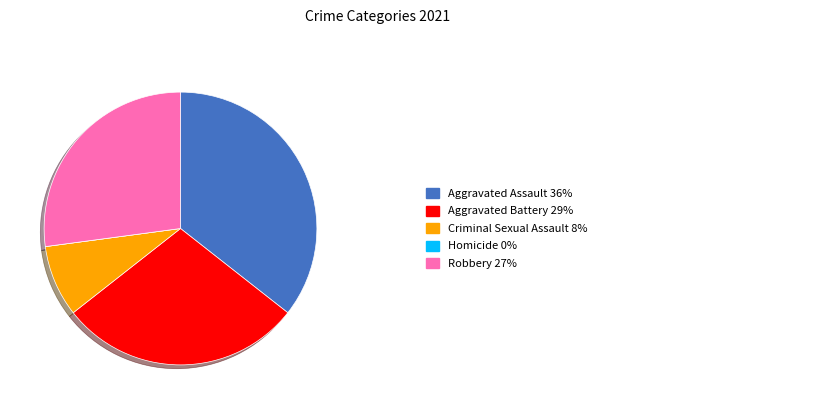

Is there any slice that represents more than half of the pie?

No